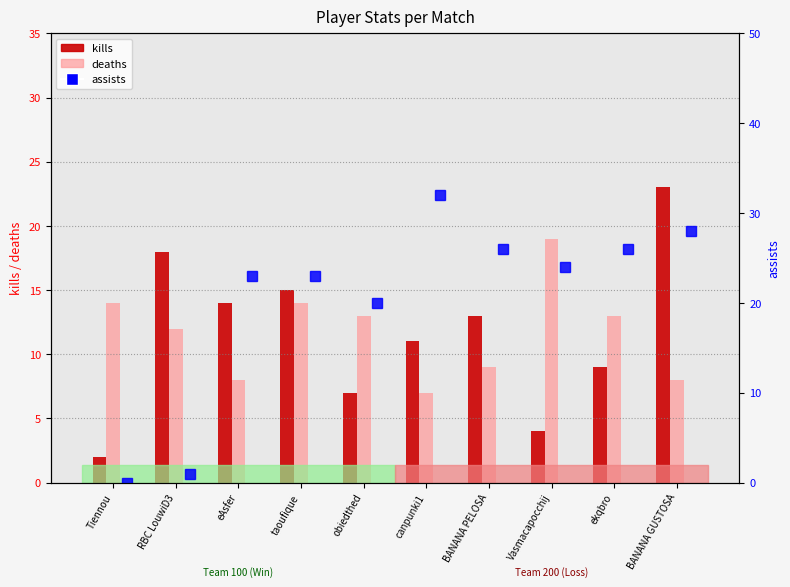

List the labels in order of assists value, smallest first.

Tiennou, RBC LouwiD3, obiedthed, eAsfer, taoufique, Vasmacapocchij, BANANA PELOSA, ekqbro, BANANA GUSTOSA, canpunki1